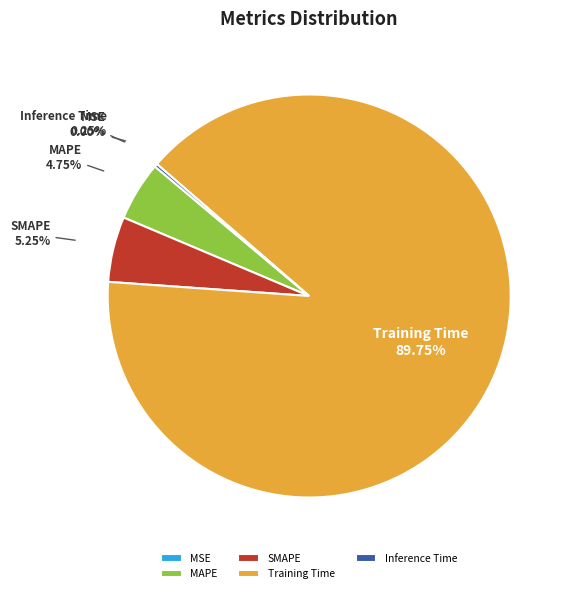

Is MAPE the majority of the pie?

No